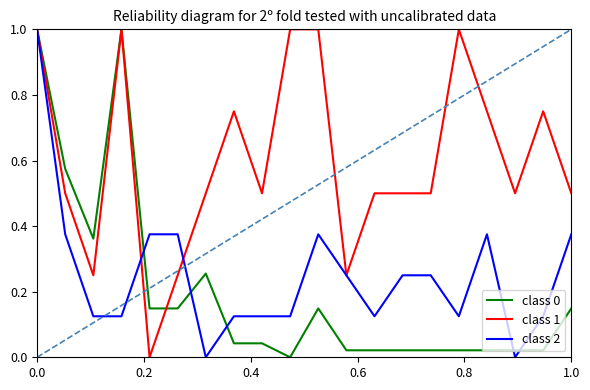

What is the highest value of the class 1 series?

1.0